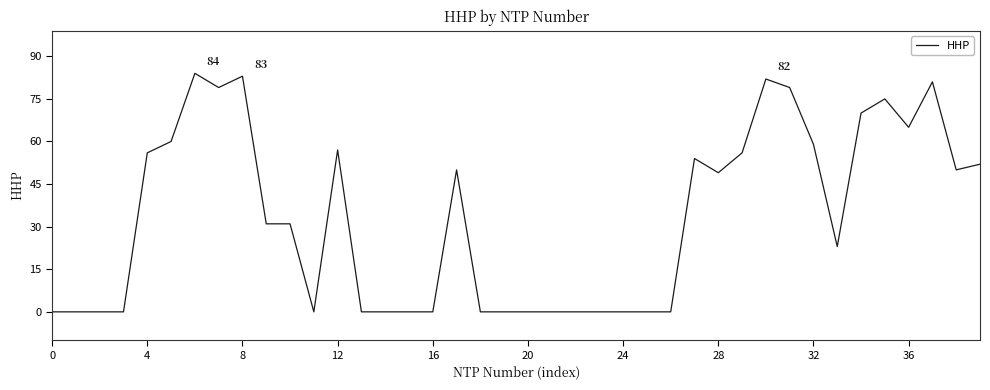

What is the difference between the maximum and minimum values?

84